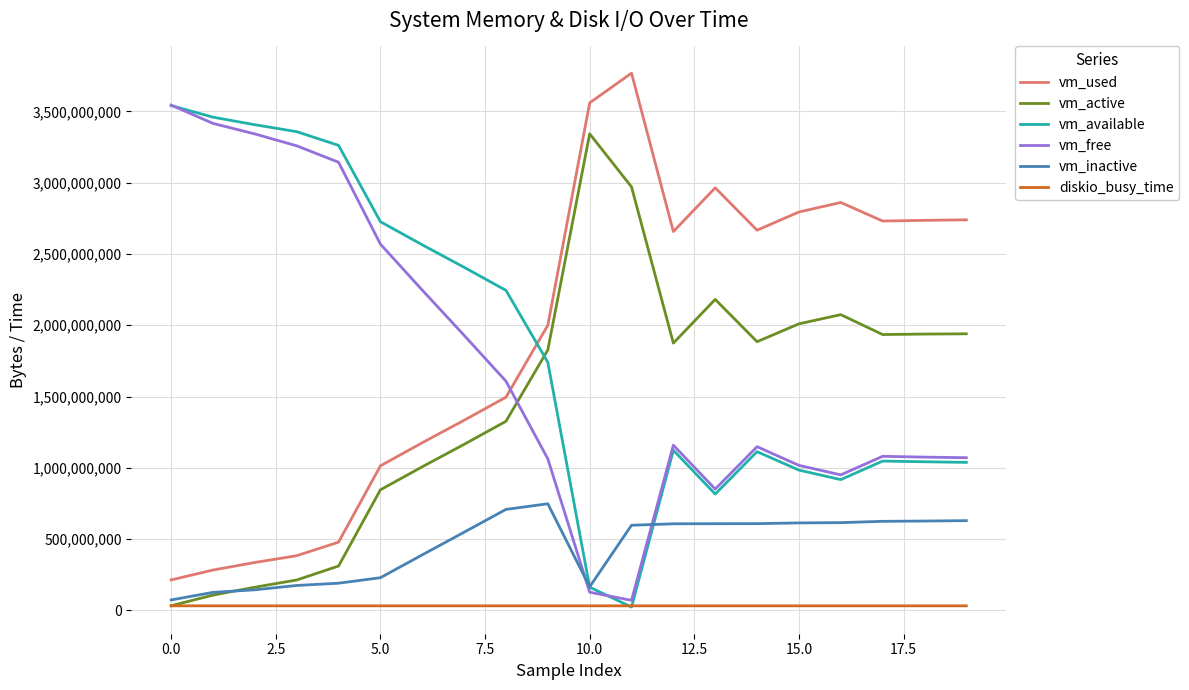

True or false: vm_used and diskio_busy_time intersect in this chart.

False